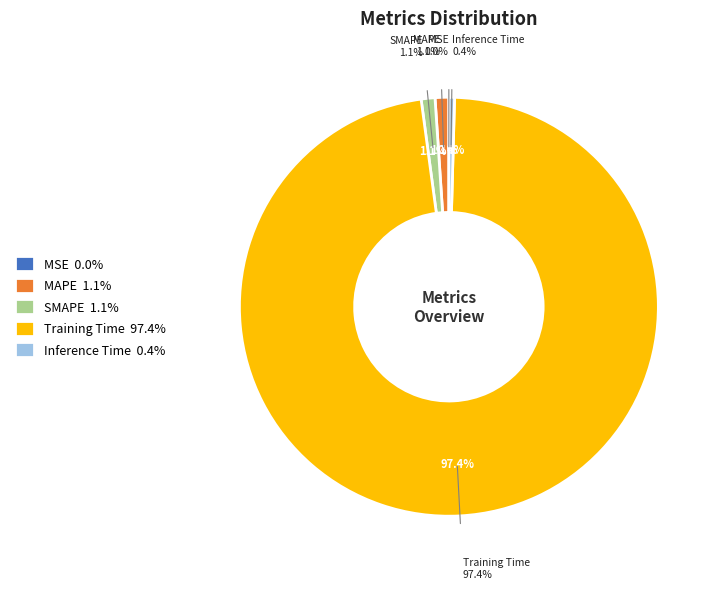

True or false: Training Time accounts for 97% of the total.

True